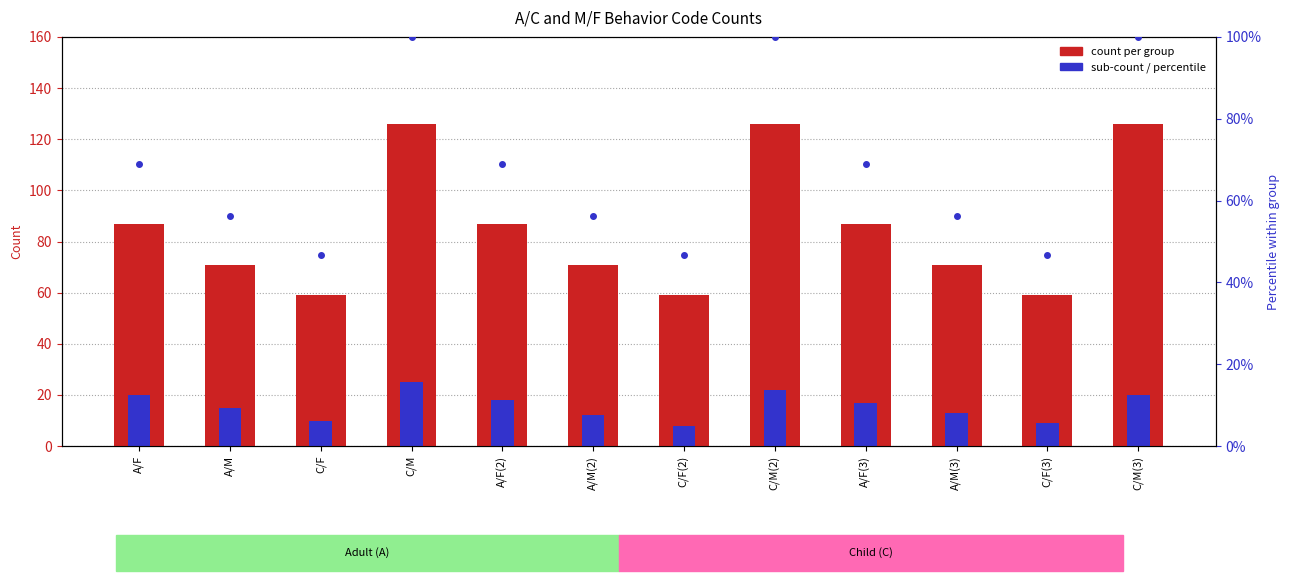

Reading right to left, transcribe all the data shown in this chart.

count per group: C/M(3)=126	C/F(3)=59	A/M(3)=71	A/F(3)=87	C/M(2)=126	C/F(2)=59	A/M(2)=71	A/F(2)=87	C/M=126	C/F=59	A/M=71	A/F=87
sub-count: C/M(3)=20	C/F(3)=9	A/M(3)=13	A/F(3)=17	C/M(2)=22	C/F(2)=8	A/M(2)=12	A/F(2)=18	C/M=25	C/F=10	A/M=15	A/F=20